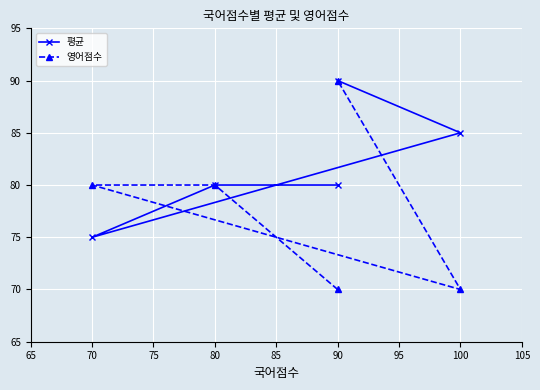

Is it true that 영어점수 equals 37 at 90?

False